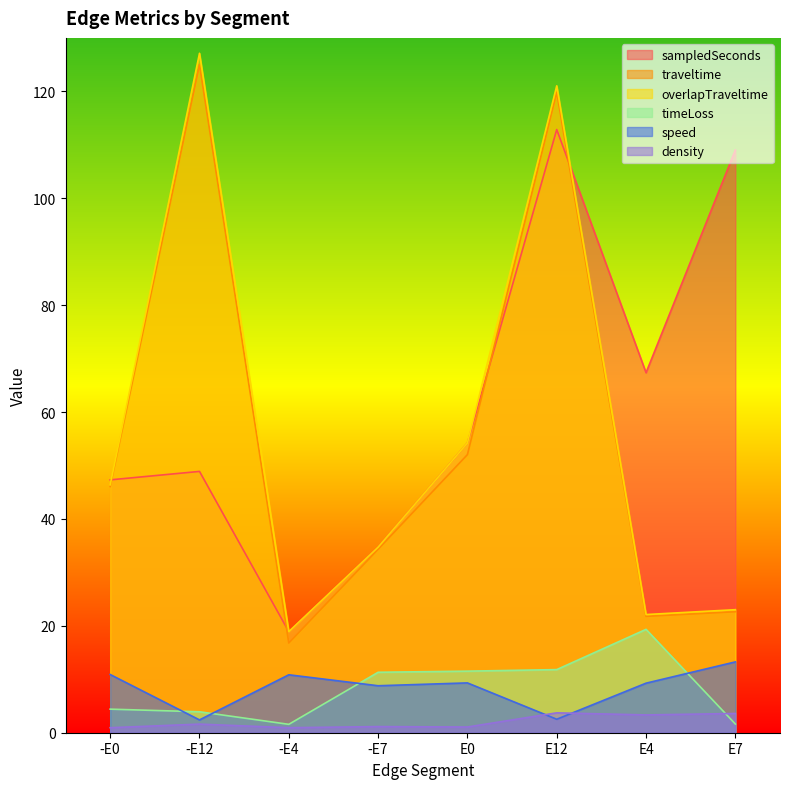

At which label is timeLoss closest to 10?

-E7